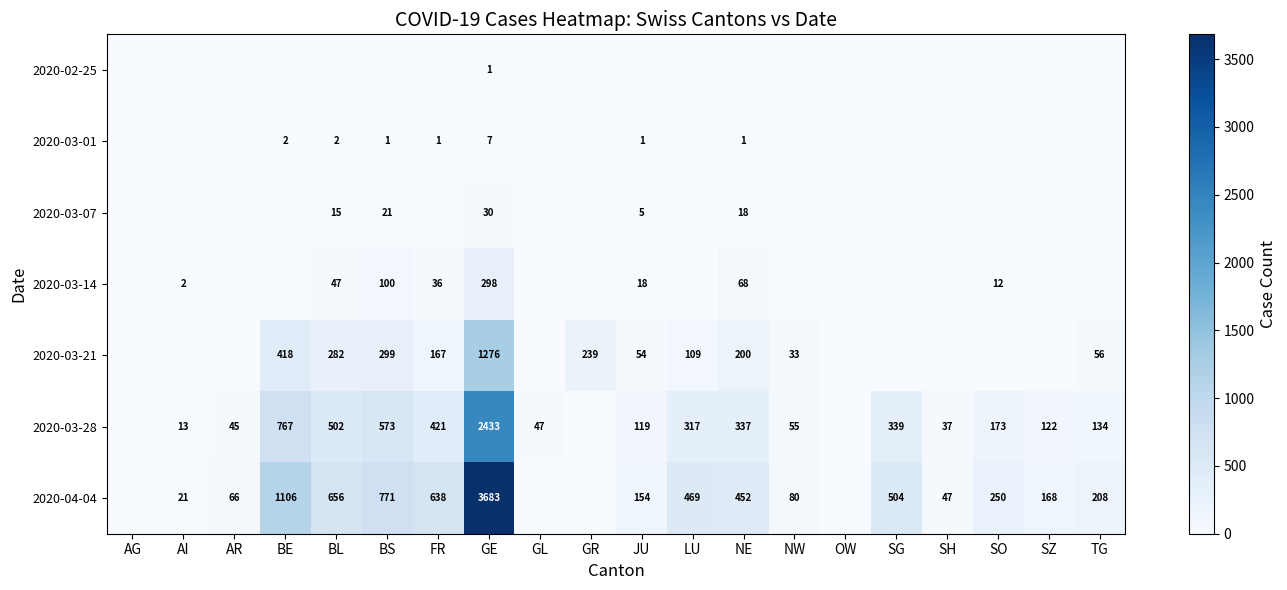

The 2020-03-07 series shows 21 at GE. True or false?

False